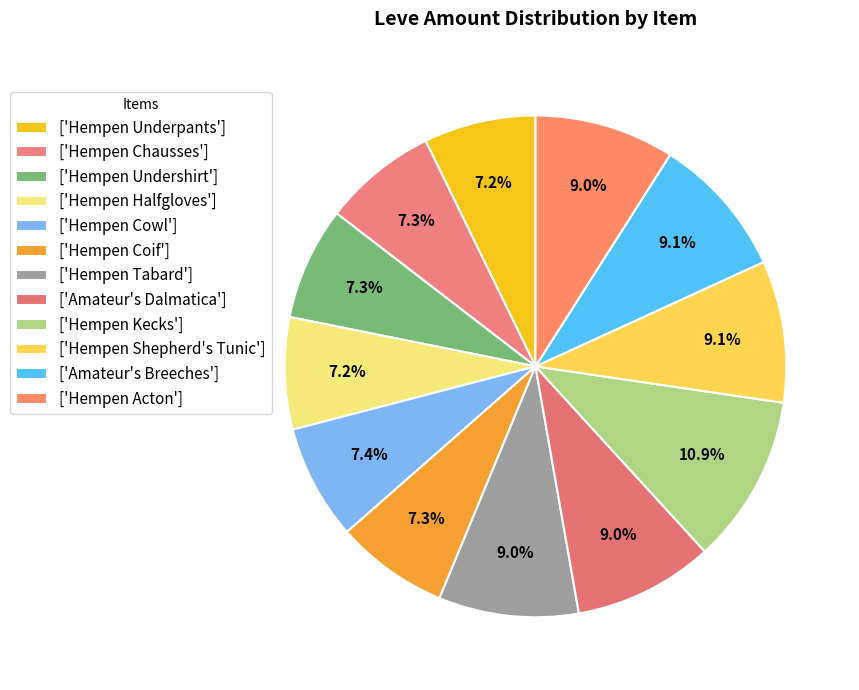

Count the number of slices in the pie.

12